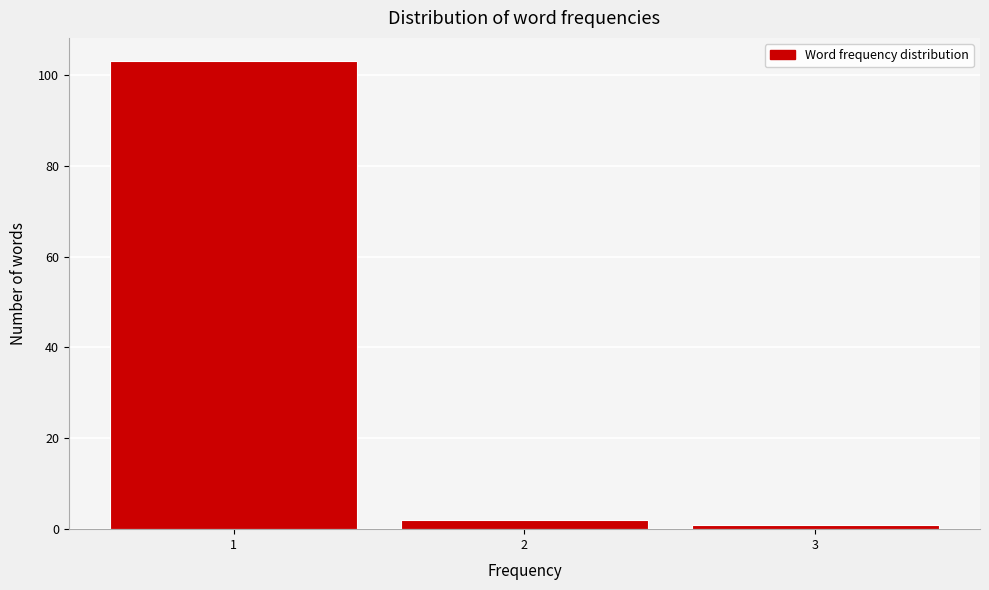

Reading left to right, transcribe this chart: for each bar, give the range it covers on the x-axis and its height. The values are not printed on the chart, so give them approximately, as read against the axis.

0.5 to 1.5: 104
1.5 to 2.5: 2
2.5 to 3.5: under 2